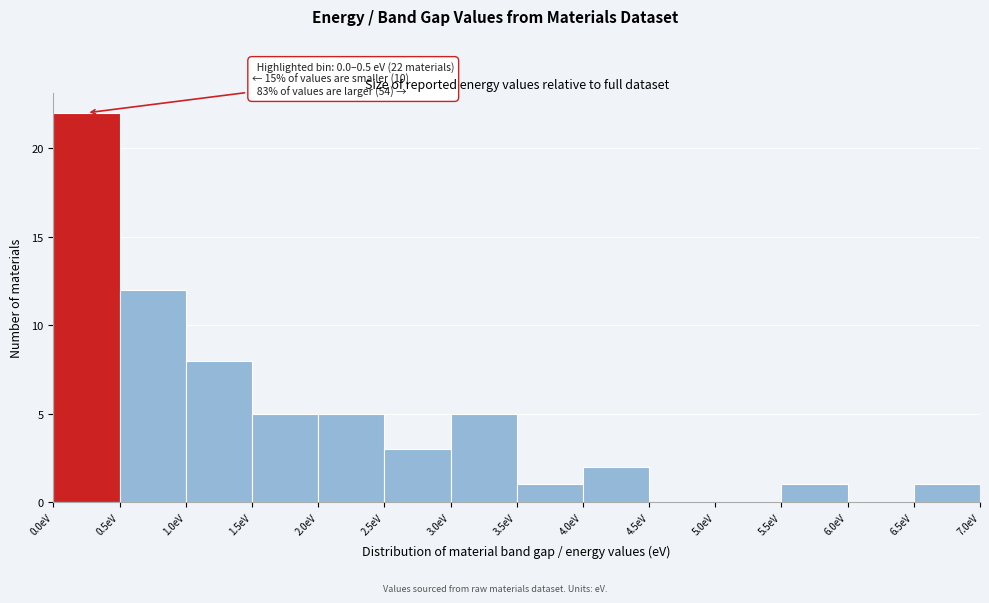

Which range on the x-axis has the tallest bar?

0.0 to 0.5